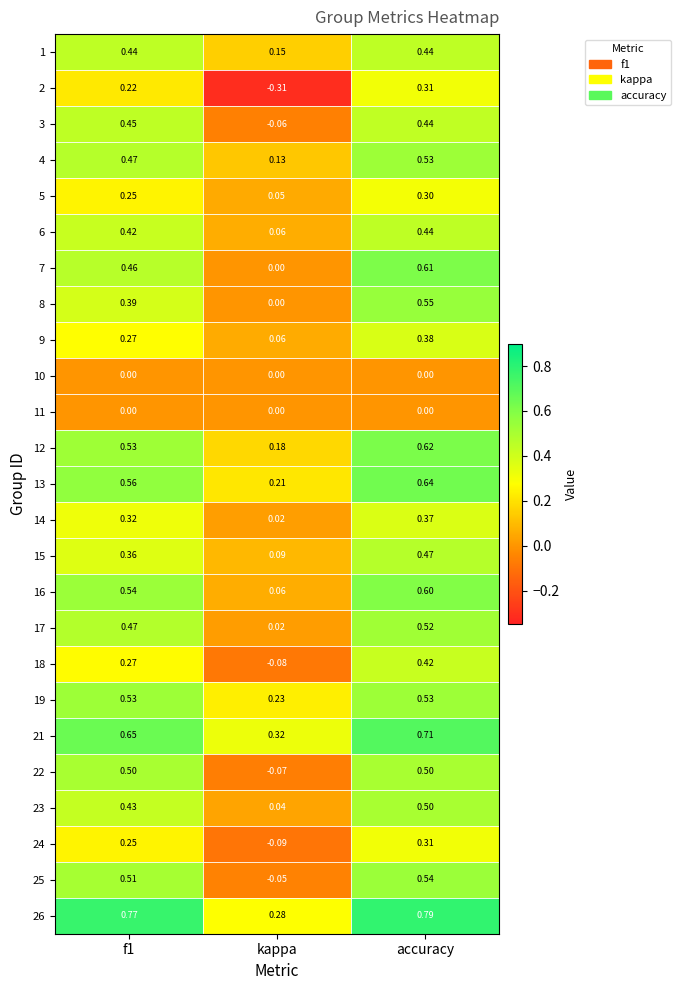

Which category has the highest value in the 6 series?

accuracy